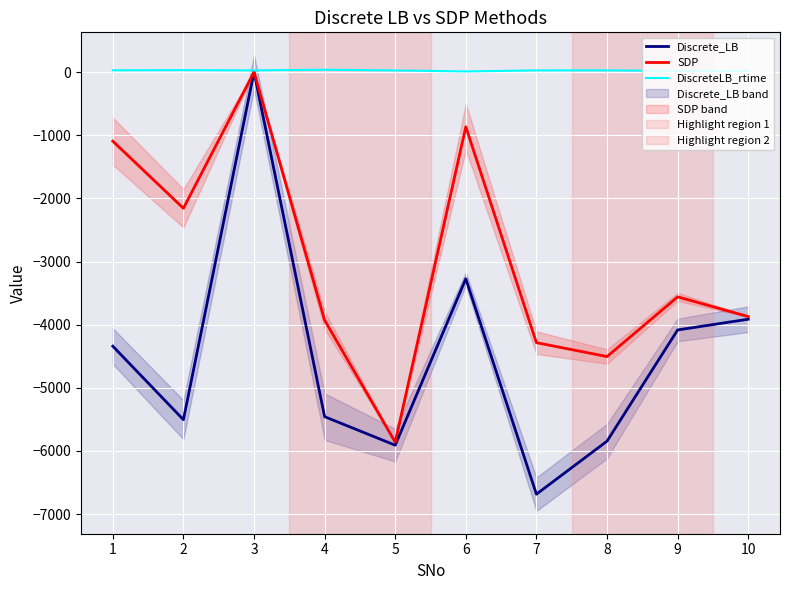

Reading left to right, extract all data points from this chart.

Discrete_LB: -4340.9	-5505.1	0.0	-5457.3	-5909.0	-3274.1	-6684.9	-5845.0	-4084.0	-3913.9
SDP: -1094.3	-2157.4	-0.0	-3928.9	-5860.8	-866.5	-4285.3	-4505.5	-3559.8	-3871.7
DiscreteLB_rtime: 28.3	31.0	26.8	36.8	25.9	10.1	26.5	27.5	17.9	20.4